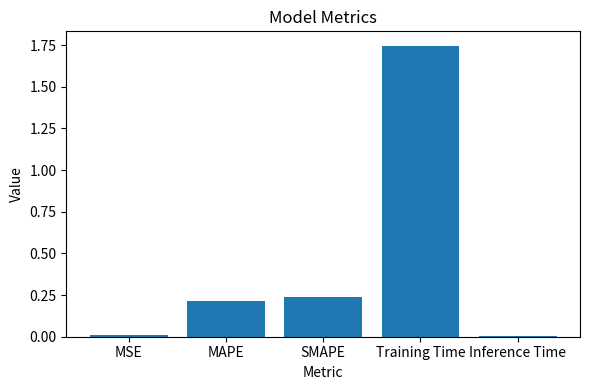

True or false: the data shows 0.2 at MAPE.

True